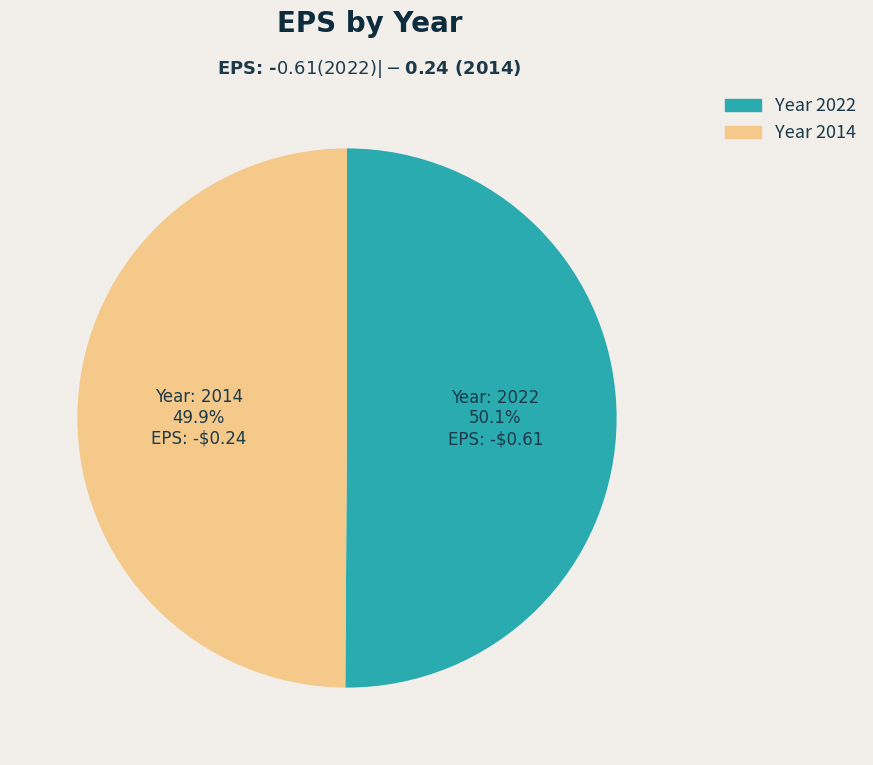

Approximately how many times larger is the value at Year 2014 compared to Year 2022?

1.0